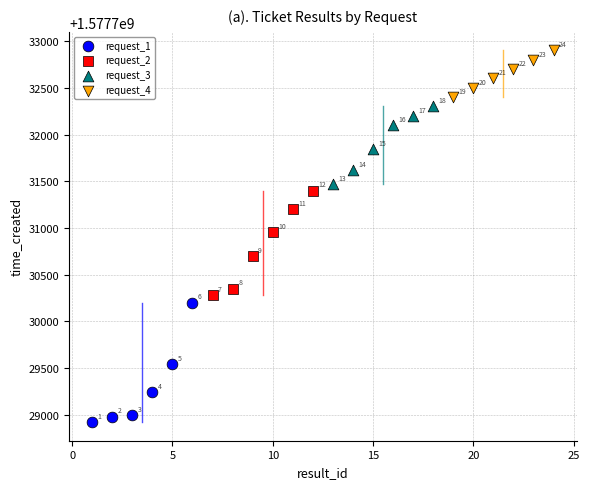

Which series reaches the maximum Y coordinate?

request_4